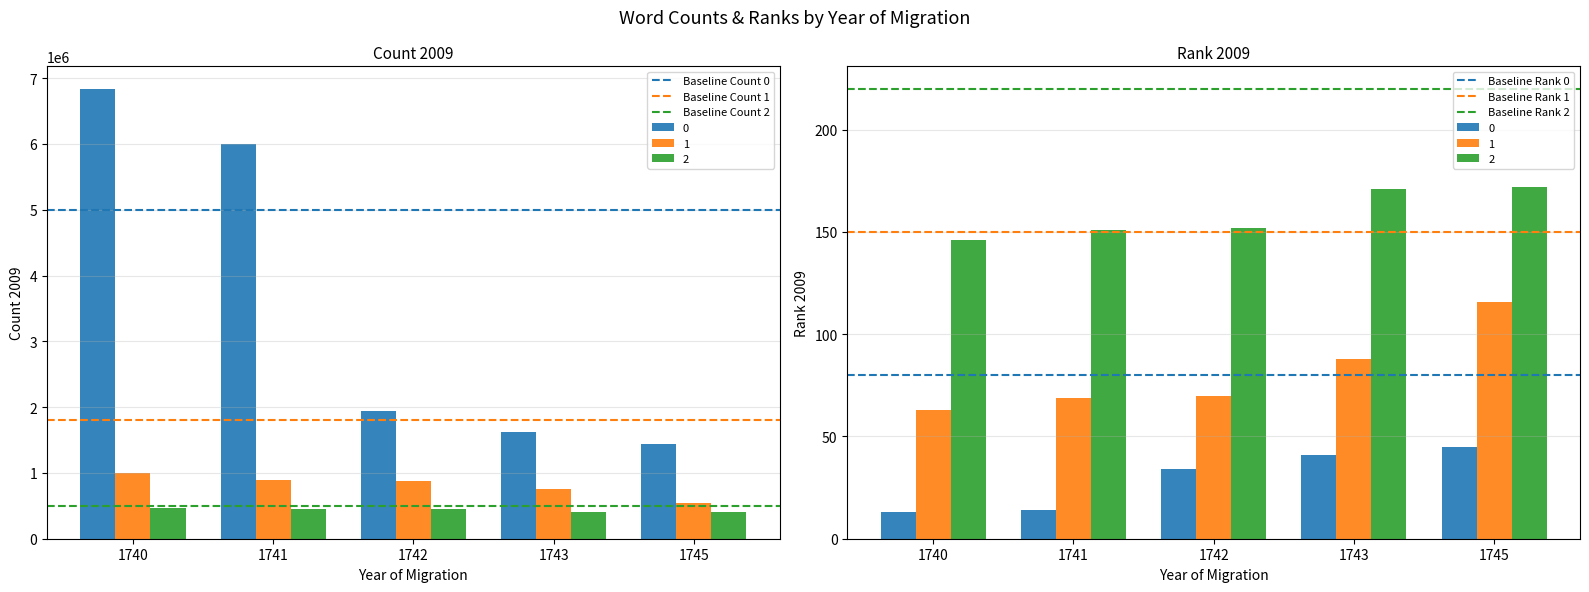

What is the average value of the Baseline Count 1 series?

1800000